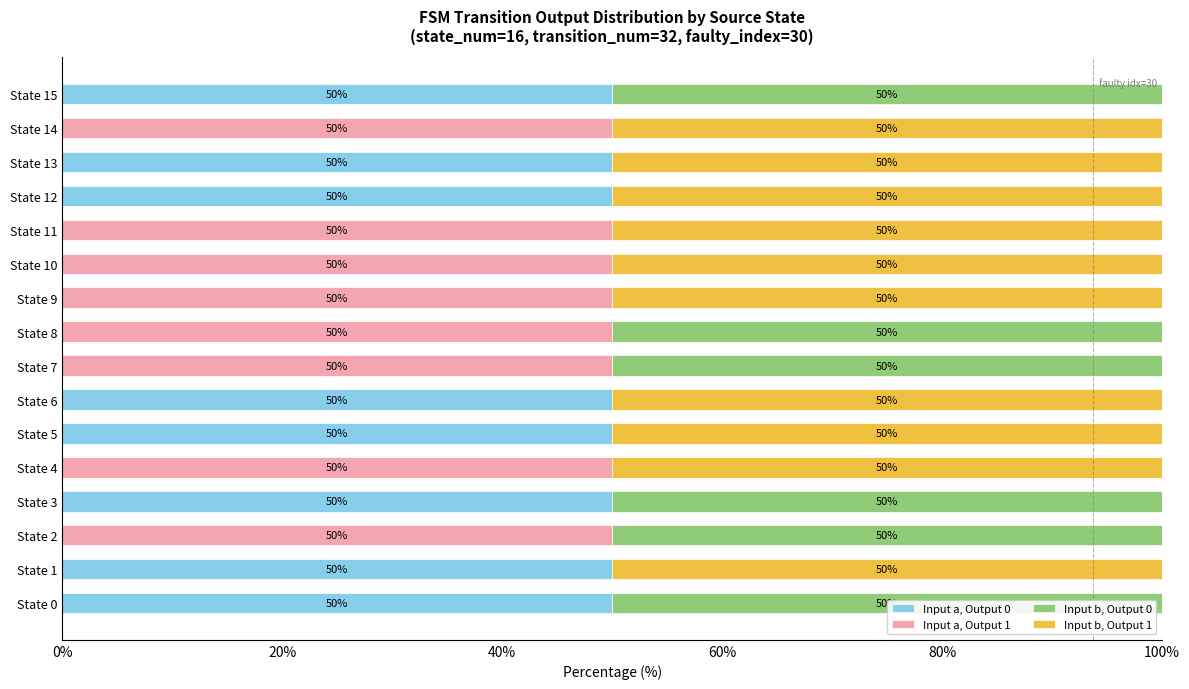

What is the sum of all Input a, Output 0 values?

400